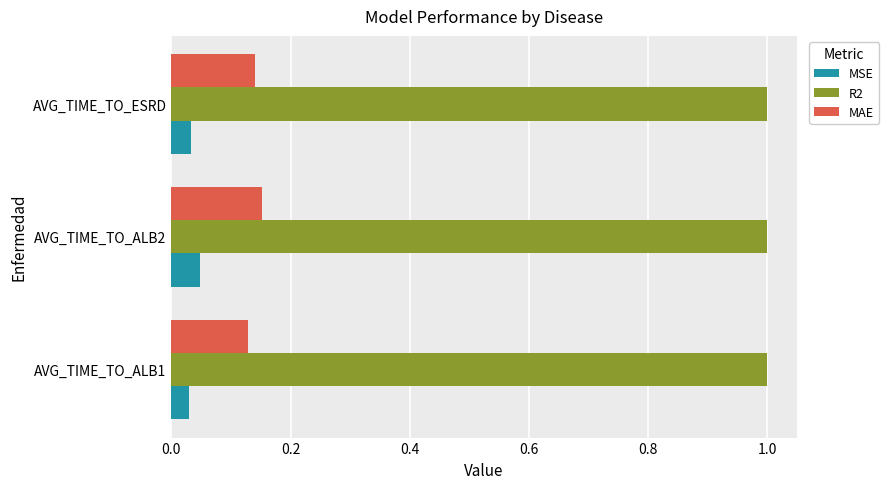

What is the average value of the R2 series?

1.0